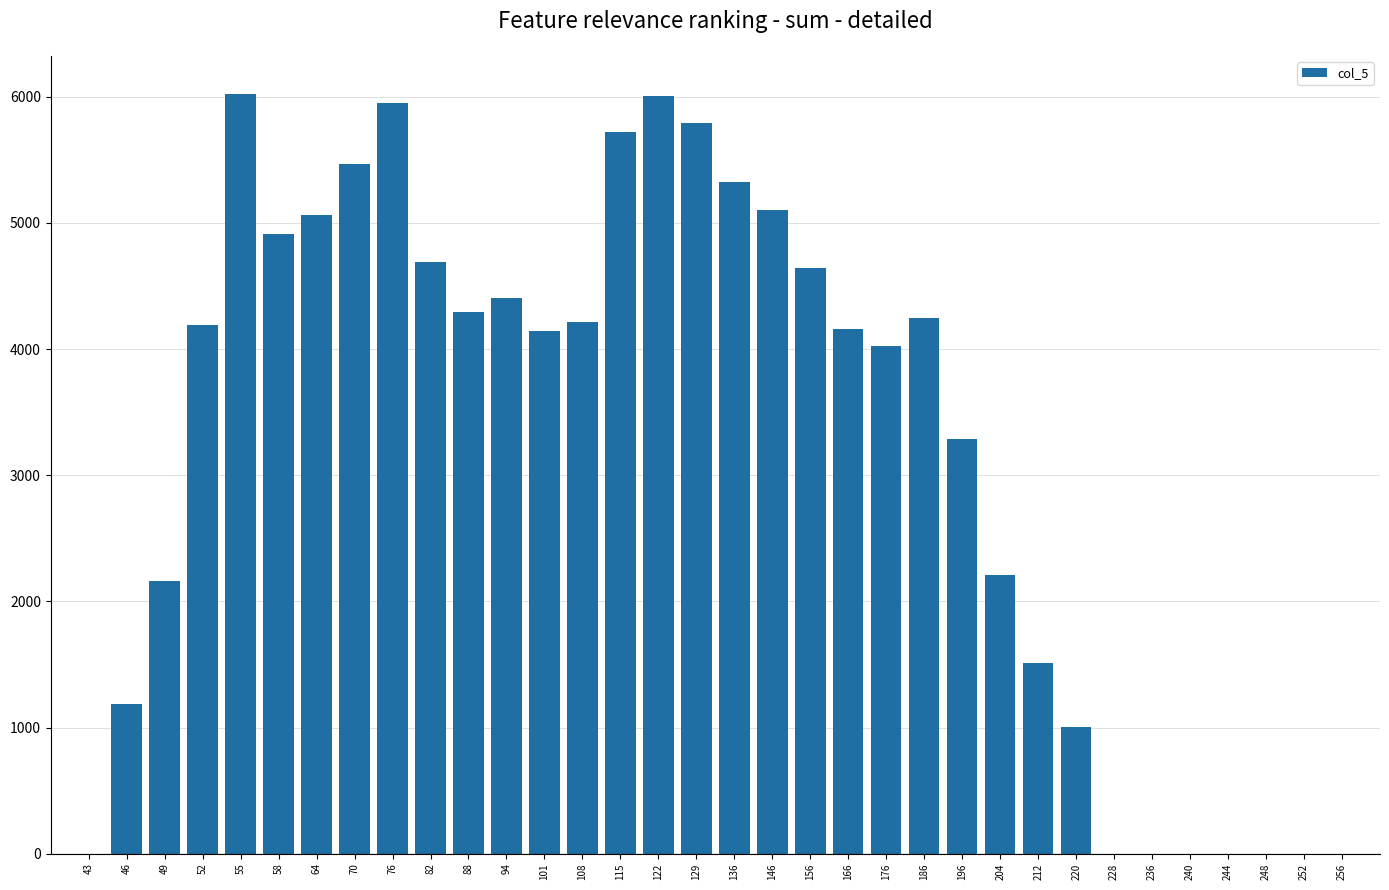

The value at 43 is 3928.1. True or false?

False